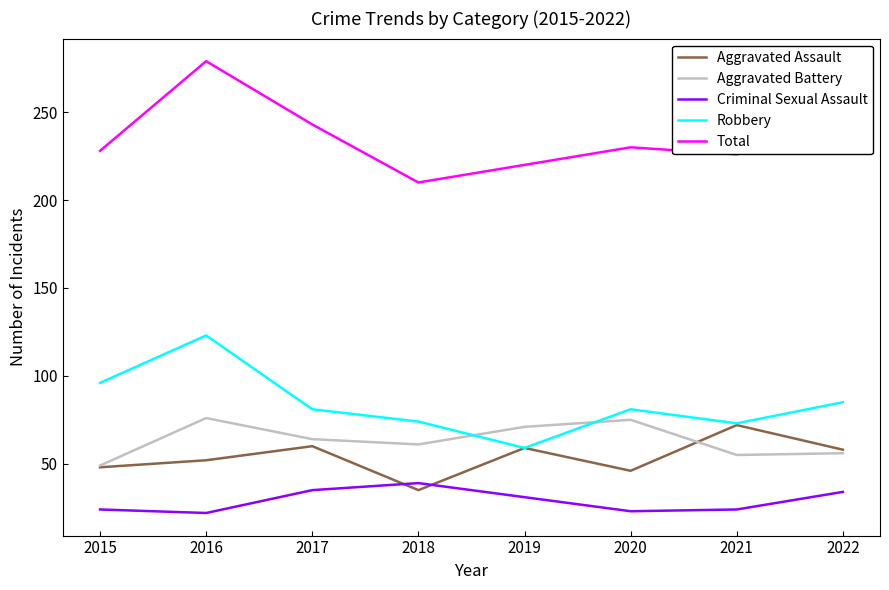

Is it true that Aggravated Assault equals 112 at 2021?

False